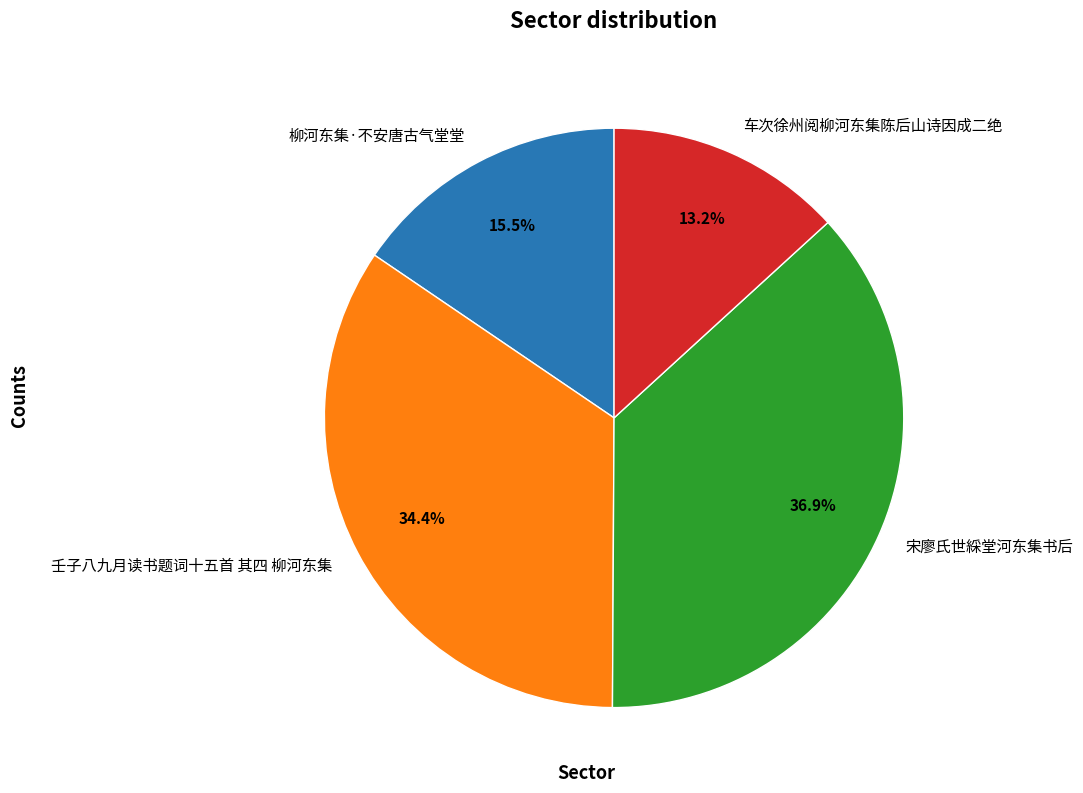

To the nearest percent, what is the average slice percentage?

25%